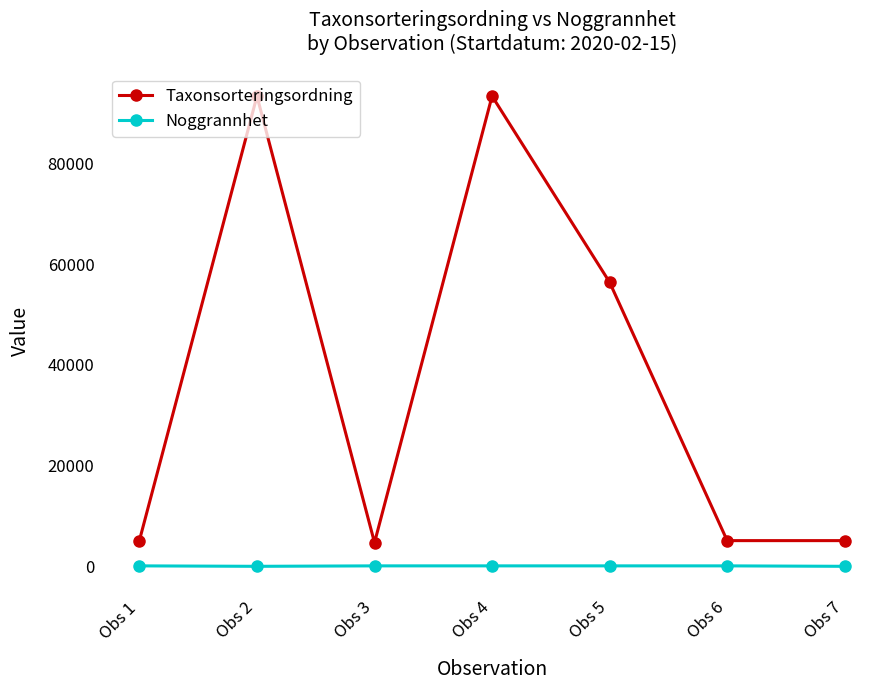

How many Noggrannhet values are between 10 and 100?

7